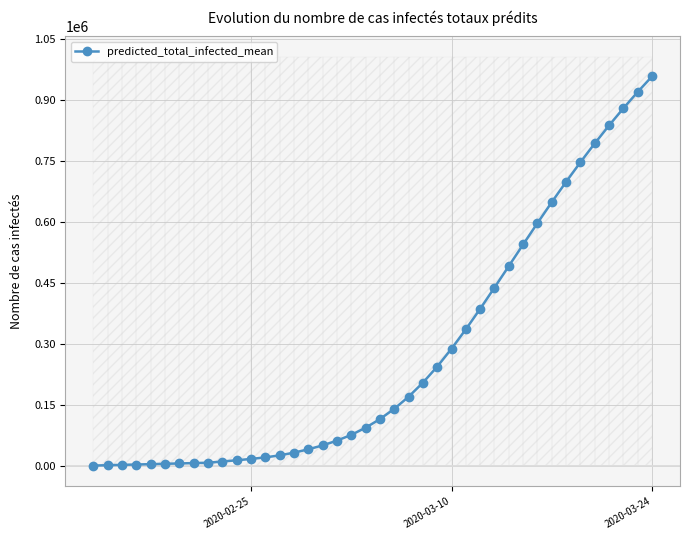

Reading left to right, what are all the values shown in this chart?

867	1734	2601	3468	4335	5202	6069	6936	7804	10839	13864	17154	20979	25919	32618	40798	50475	62126	76346	93876	115081	140309	170021	204610	244166	288241	335981	386403	438547	491555	544671	597242	648738	698748	746980	793258	837497	879689	919874	958119